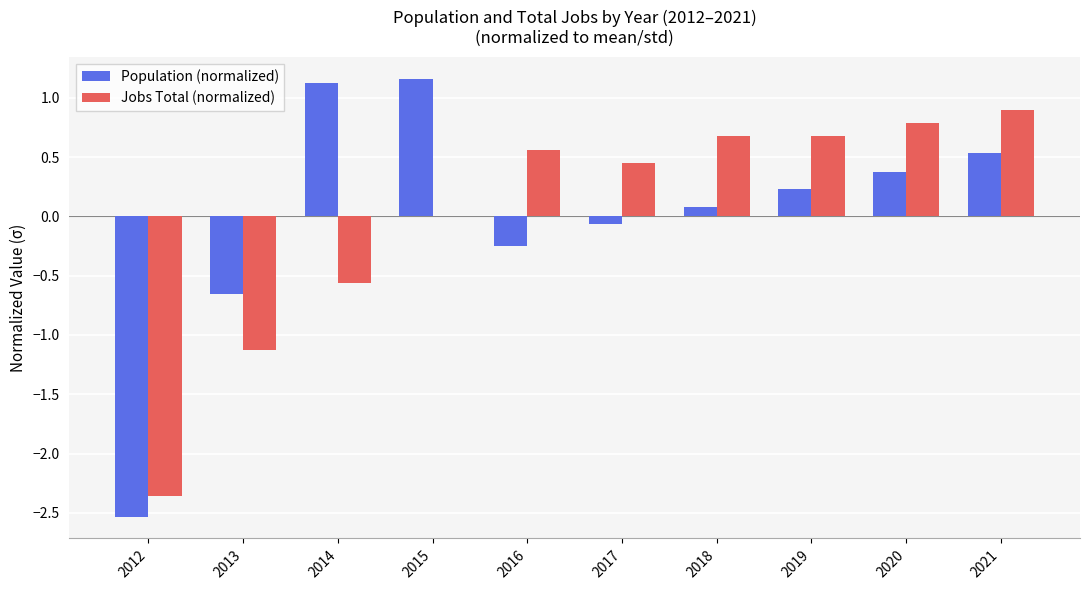

What is the sum of the Population (normalized) values at 2020 and 2019?

0.6